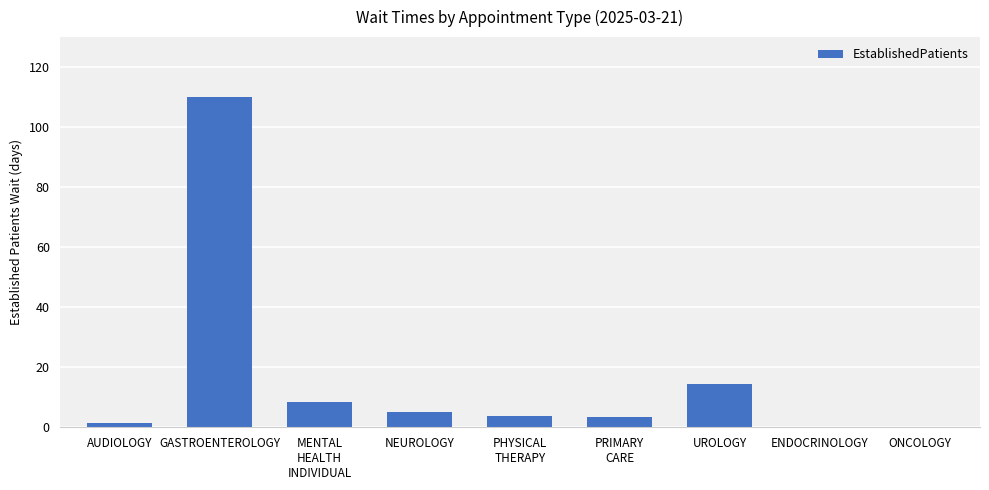

How many categories are shown in the chart?

9